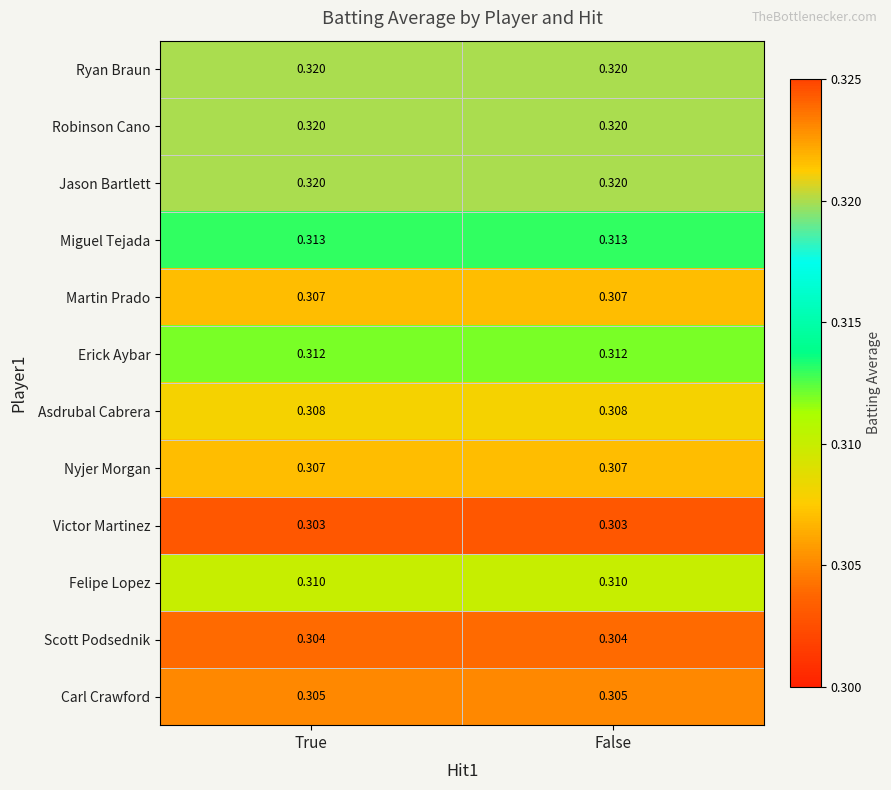

Is the value of Jason Bartlett at False greater than the value of Felipe Lopez at True?

Yes